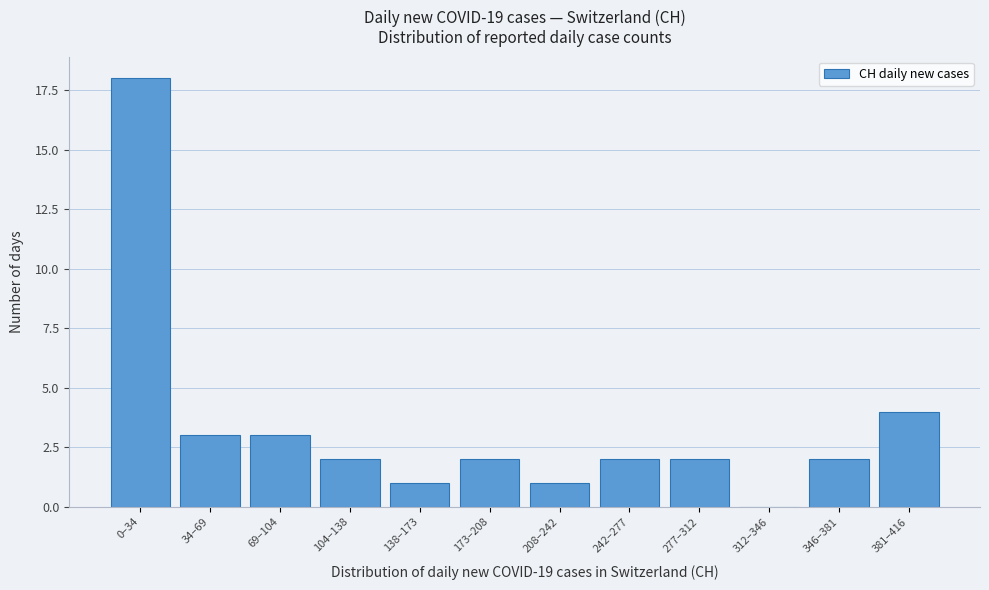

Reading left to right, transcribe all the data shown in this chart.

0–34=18	34–69=3	69–104=3	104–138=2	138–173=1	173–208=2	208–242=1	242–277=2	277–312=2	312–346=0	346–381=2	381–416=4